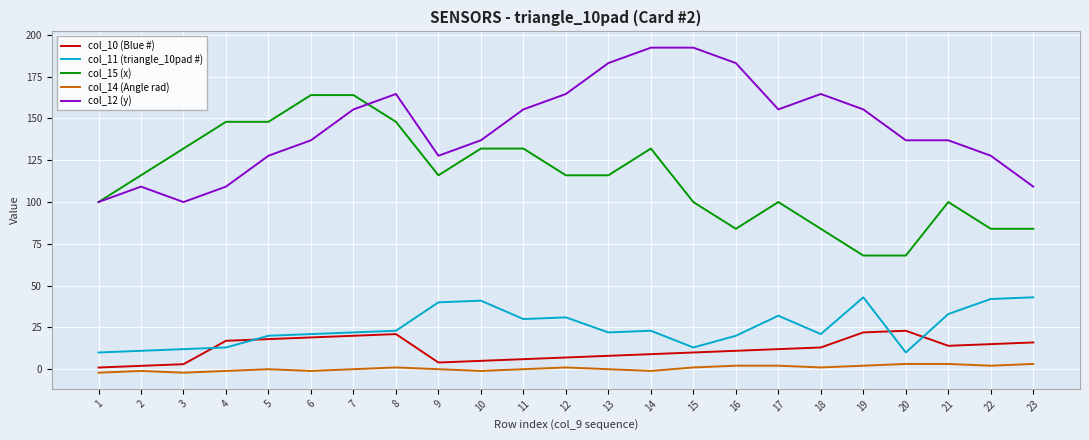

List the series in order of their peak value, highest first.

col_12 (y), col_15 (x), col_11 (triangle_10pad #), col_10 (Blue #), col_14 (Angle rad)